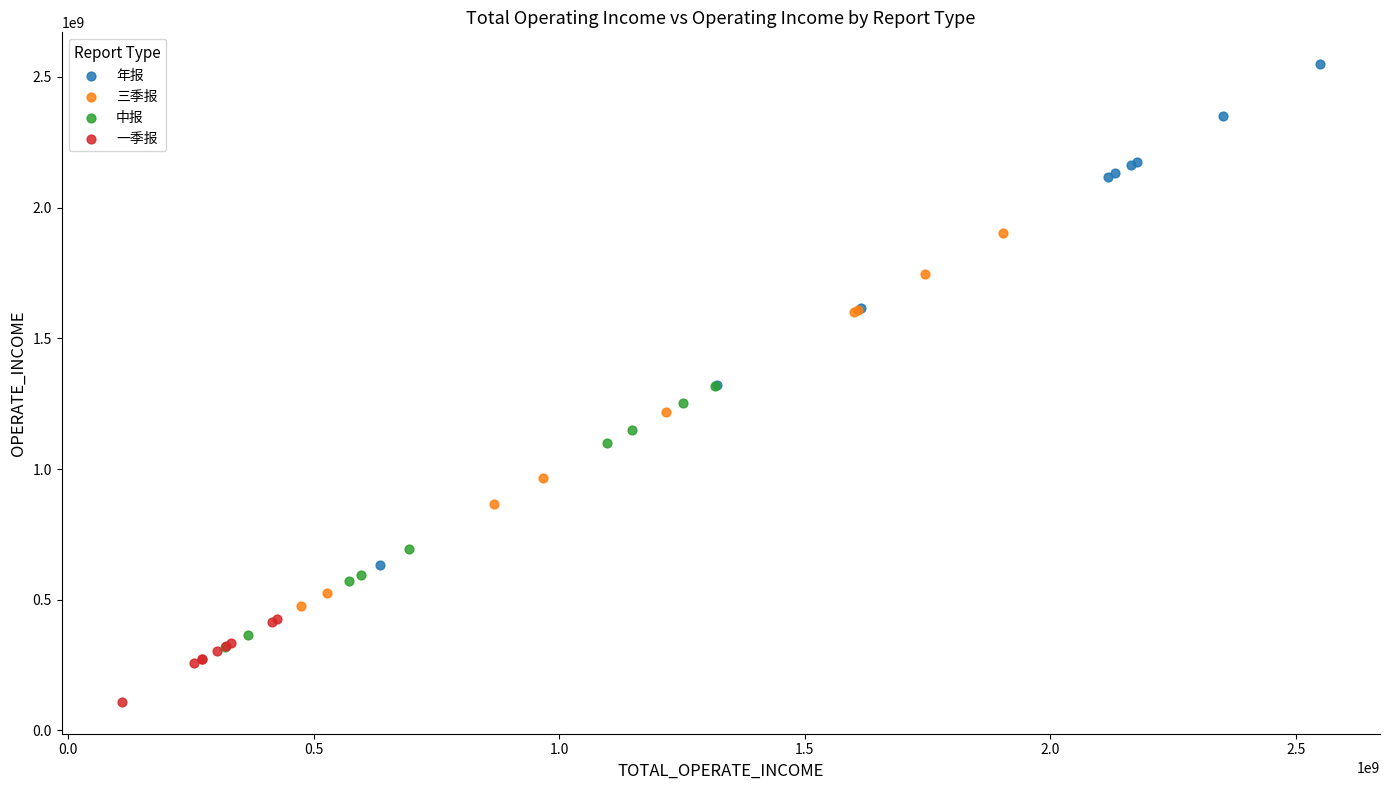

Which series reaches the minimum Y coordinate?

一季报